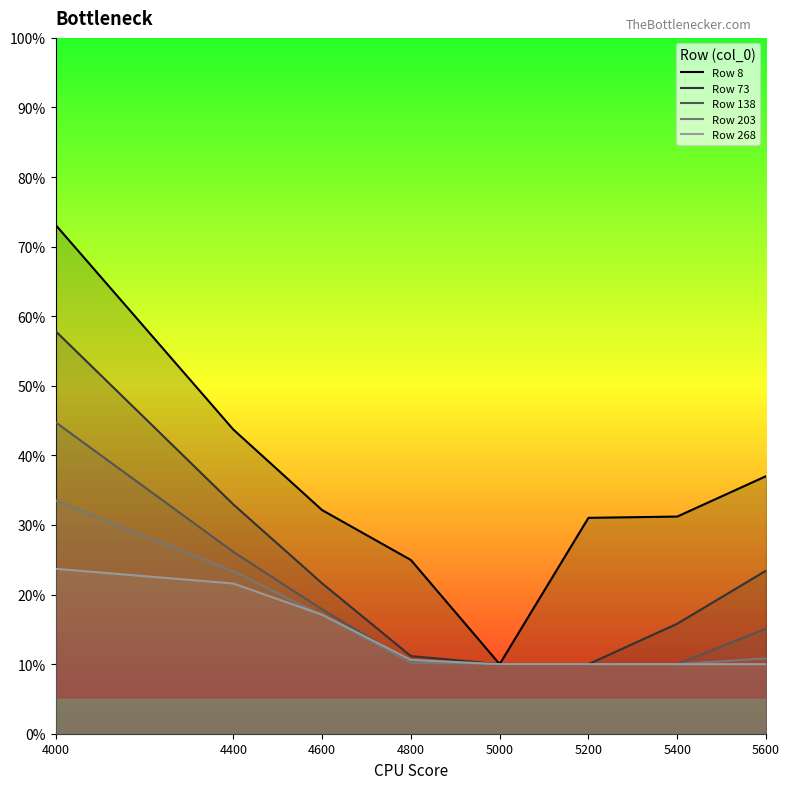

The Row 203 series shows 0.1 at 5200. True or false?

False